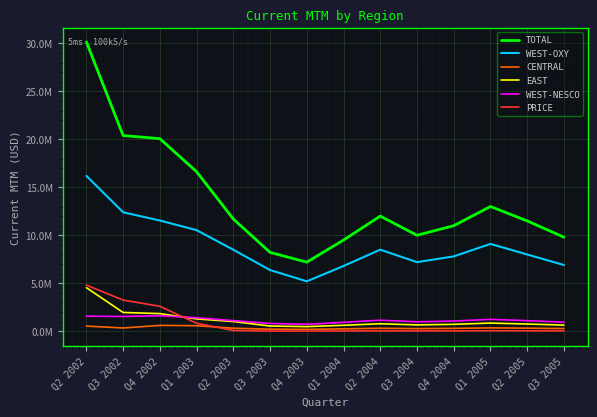

What is the label of the 2nd point from the right?

Q2 2005